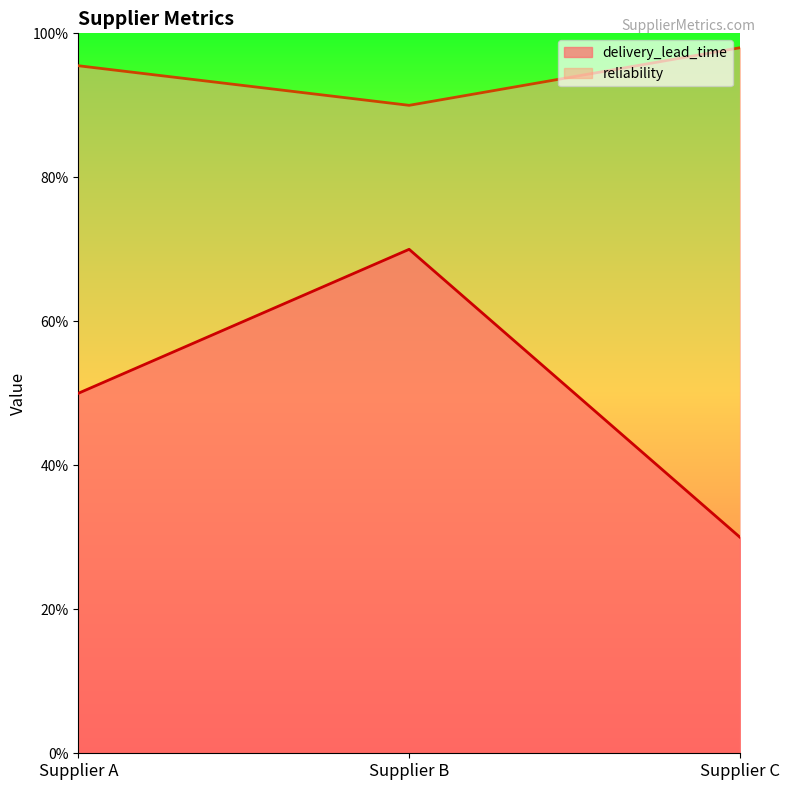

Where is reliability nearest to the value 94?

Supplier A